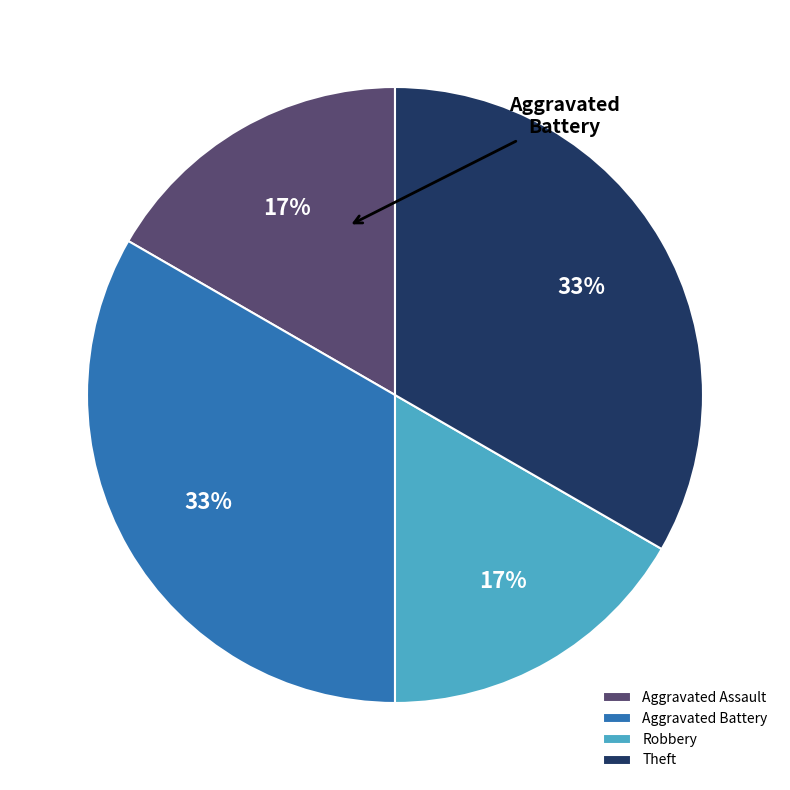

To the nearest percent, what is the combined percentage of Theft and Aggravated Assault?

50%